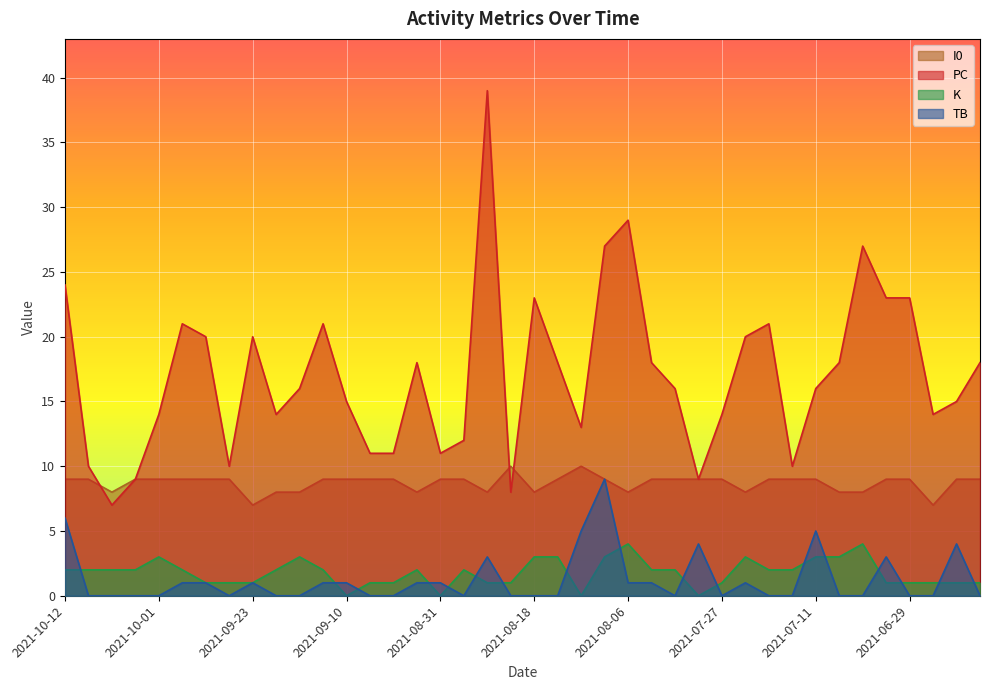

Reading left to right, list all the values displayed in this chart.

PC: 24	10	7	9	14	21	20	10	20	14	16	21	15	11	11	18	11	12	39	8	23	18	13	27	29	18	16	9	14	20	21	10	16	18	27	23	23	14	15	18
TB: 6	0	0	0	0	1	1	0	1	0	0	1	1	0	0	1	1	0	3	0	0	0	5	9	1	1	0	4	0	1	0	0	5	0	0	3	0	0	4	0
K: 2	2	2	2	3	2	1	1	1	2	3	2	0	1	1	2	0	2	1	1	3	3	0	3	4	2	2	0	1	3	2	2	3	3	4	1	1	1	1	1
I0: 9	9	8	9	9	9	9	9	7	8	8	9	9	9	9	8	9	9	8	10	8	9	10	9	8	9	9	9	9	8	9	9	9	8	8	9	9	7	9	9